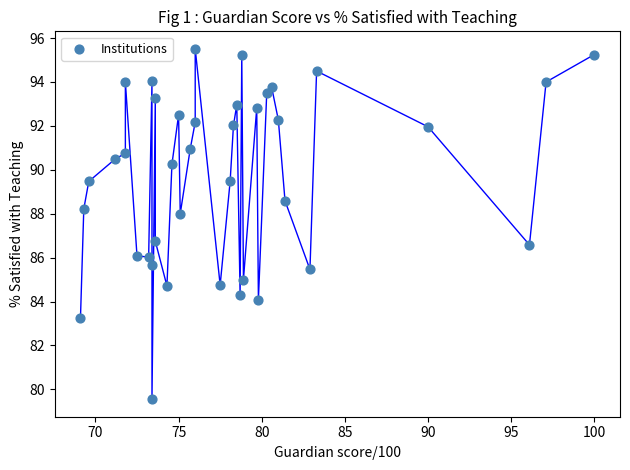

What is the range of X values (max minus min)?

30.9